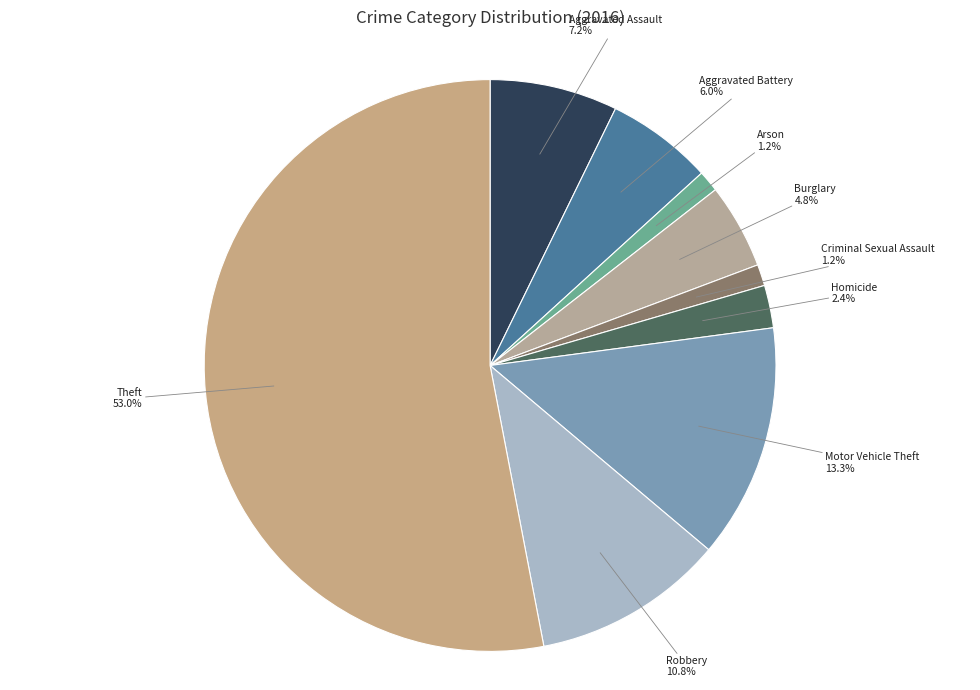

To the nearest percent, what is the average slice percentage?

11%